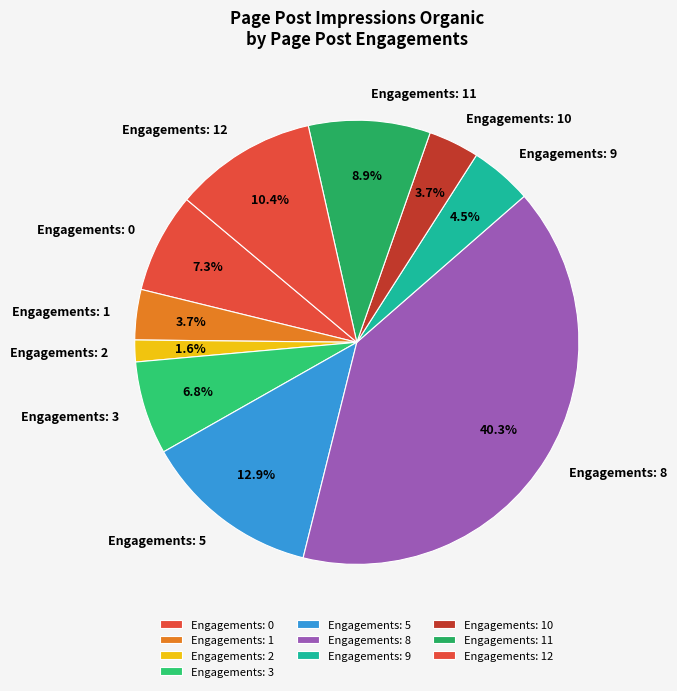

Combined, do Engagements: 1 and Engagements: 9 account for over 50%?

No